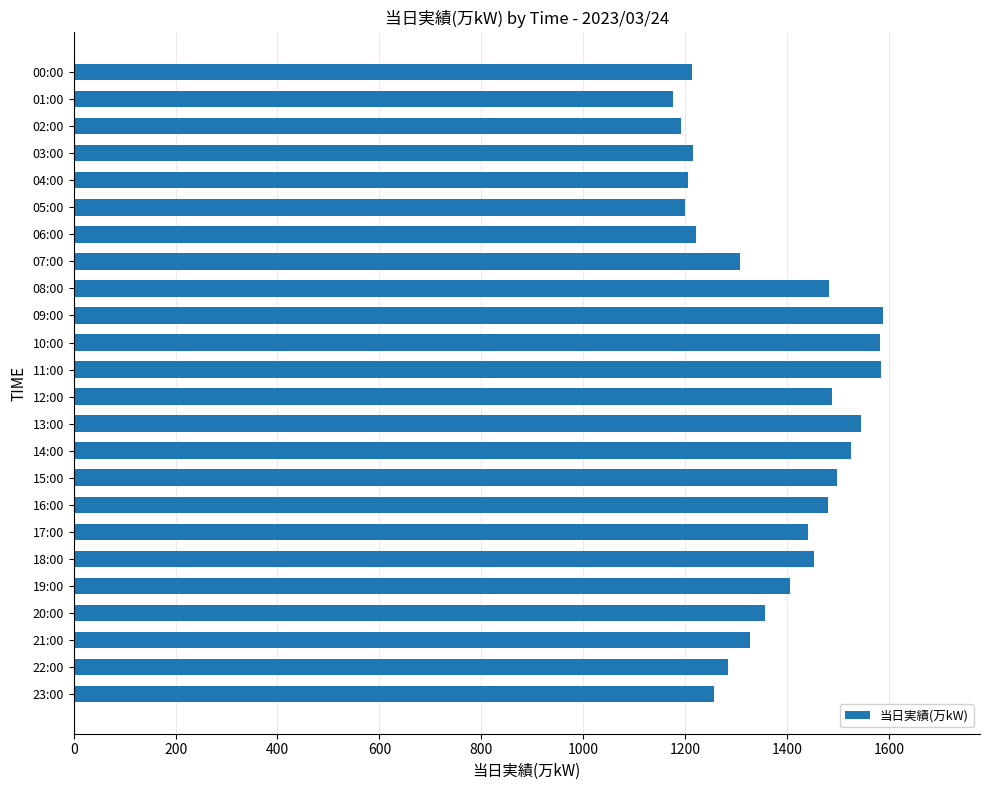

How many series are shown in this chart?

1